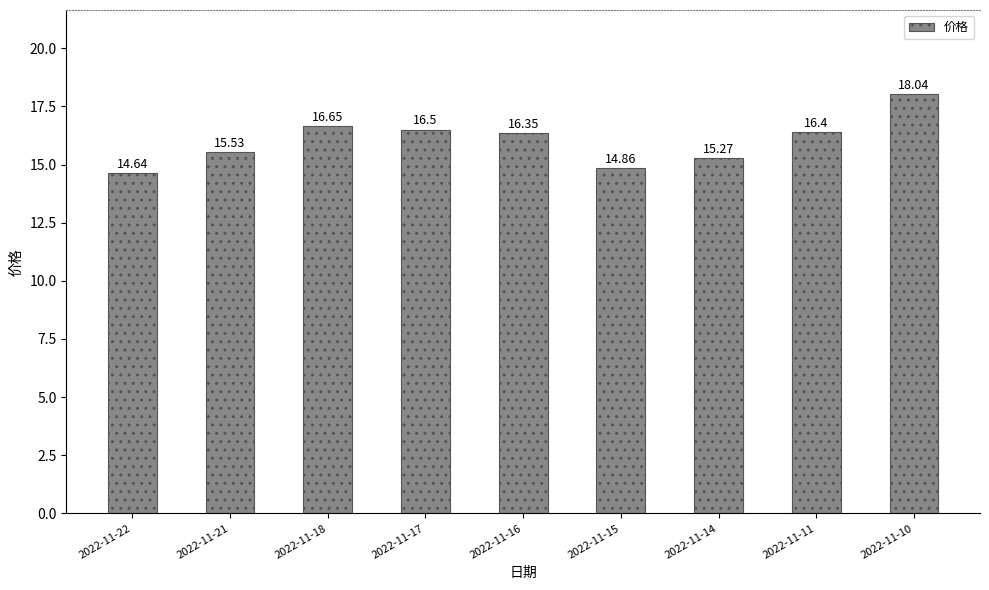

How many bars are there in total?

9